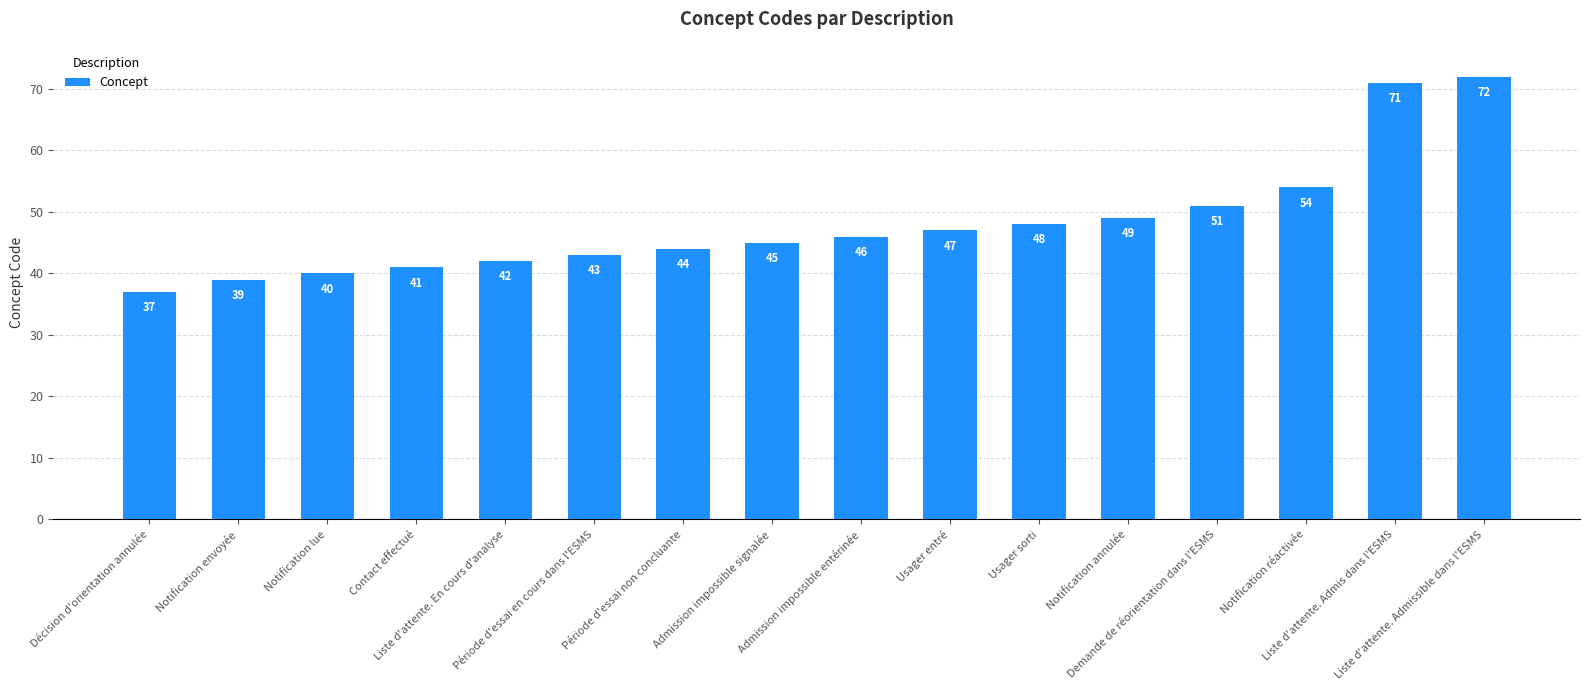

List the labels in order of value, smallest first.

Décision d'orientation annulée, Notification envoyée, Notification lue, Contact effectué, Liste d'attente. En cours d'analyse, Période d'essai en cours dans l'ESMS, Période d'essai non concluante, Admission impossible signalée, Admission impossible entérinée, Usager entré, Usager sorti, Notification annulée, Demande de réorientation dans l'ESMS, Notification réactivée, Liste d'attente. Admis dans l'ESMS, Liste d'attente. Admissible dans l'ESMS